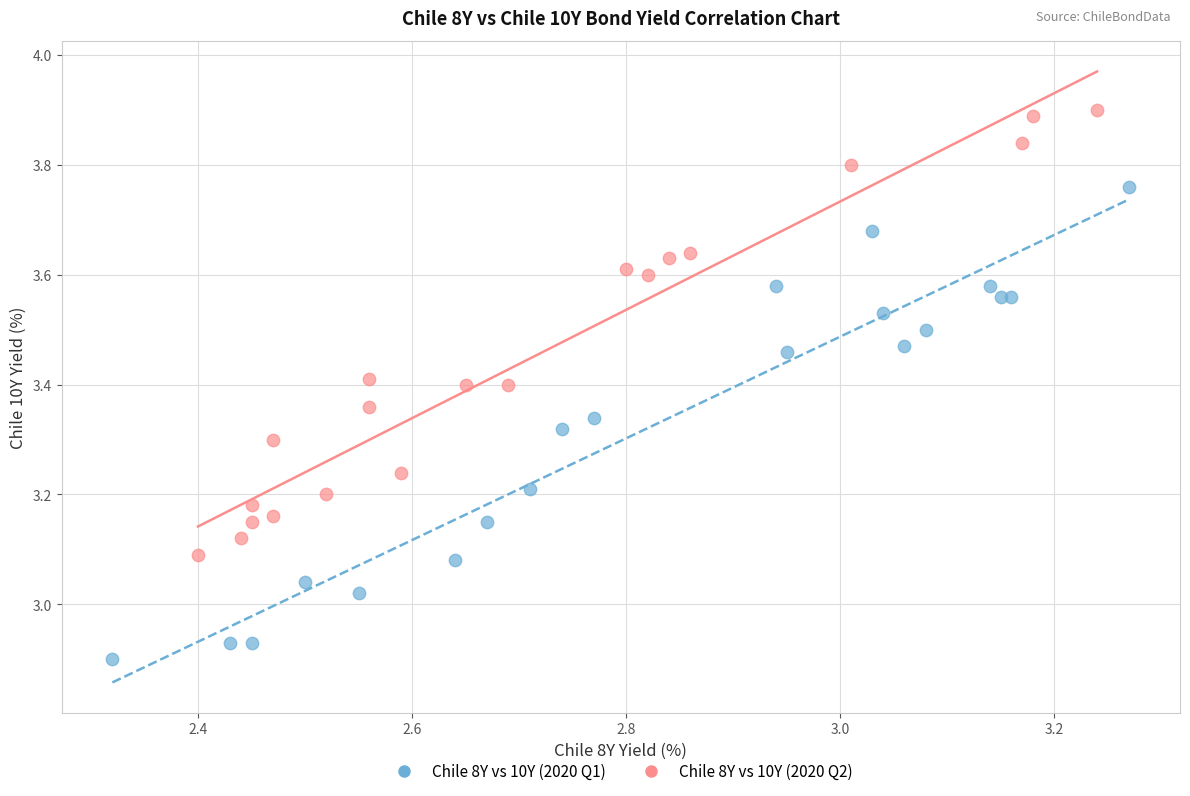

Which series has the largest Y range (max minus min)?

Chile 8Y vs 10Y (2020 Q1)